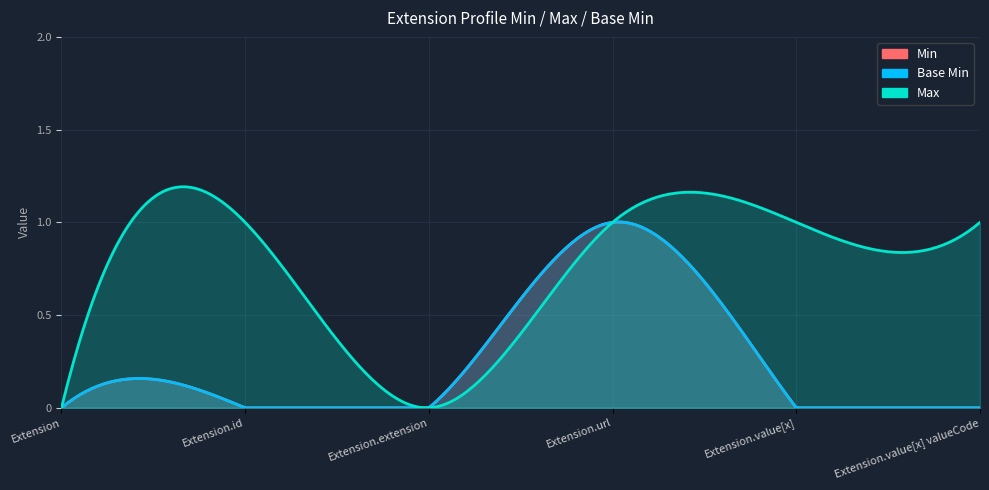

What is the maximum value for Max?

1